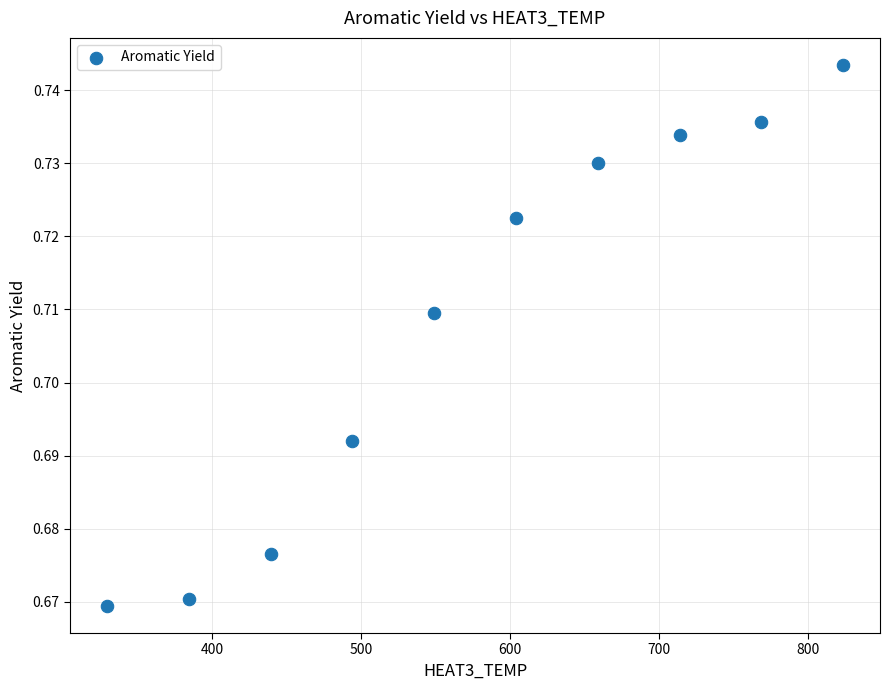

What is the range of X values (max minus min)?

494.1